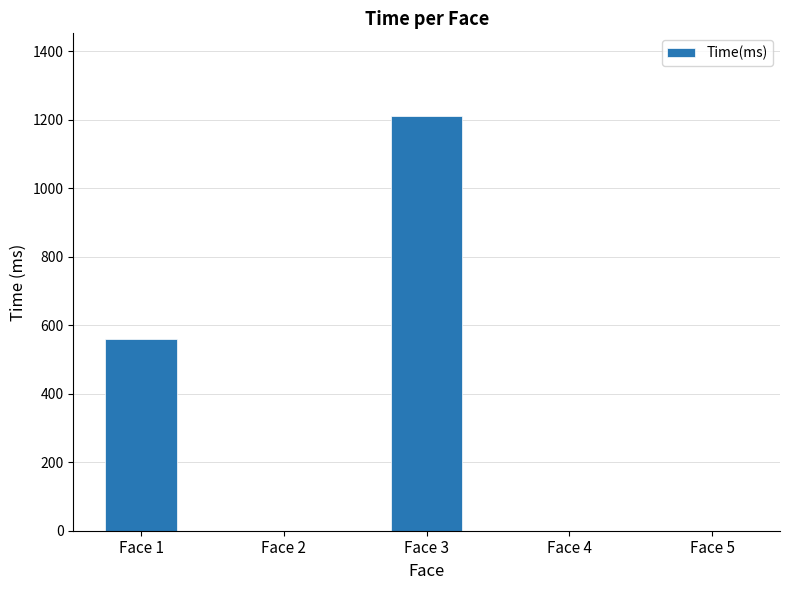

Is it true that the value at Face 3 is 1210?

True